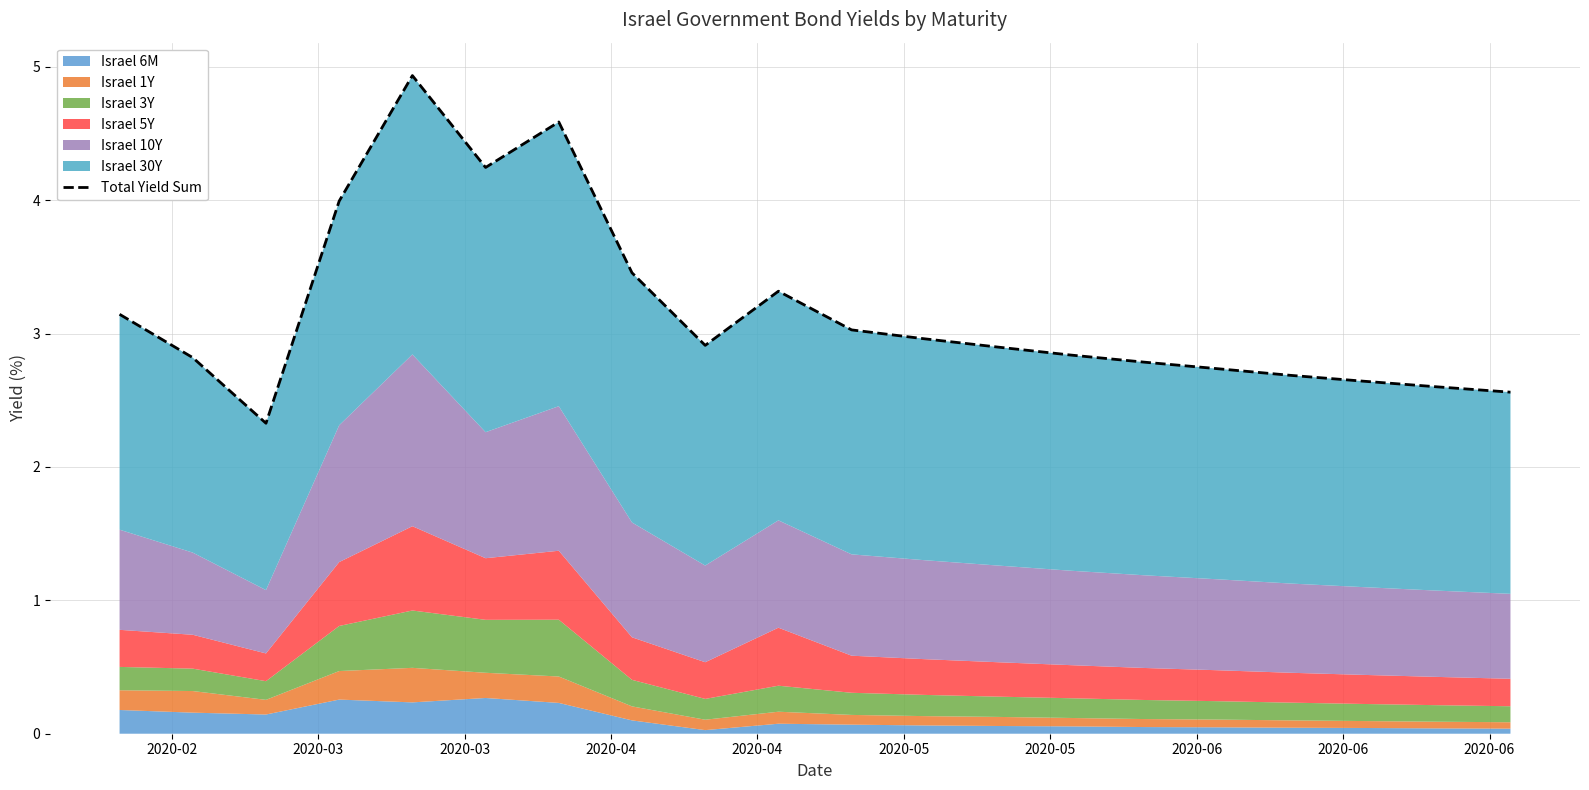

How many interior local valleys (lower than both neighbors) does the data have?

3